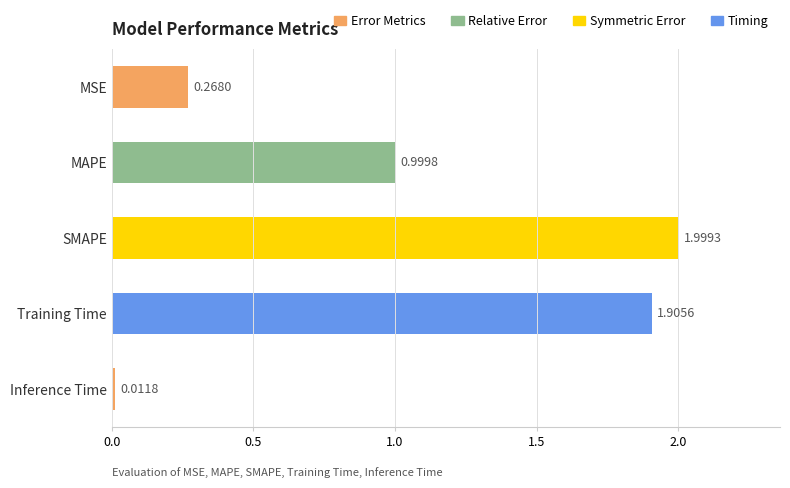

What is the difference between the values at MAPE and SMAPE?

1.0